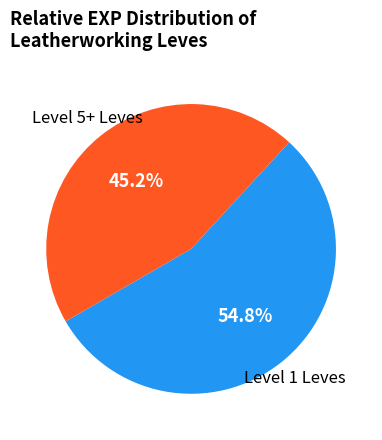

Is there any slice that represents more than half of the pie?

Yes